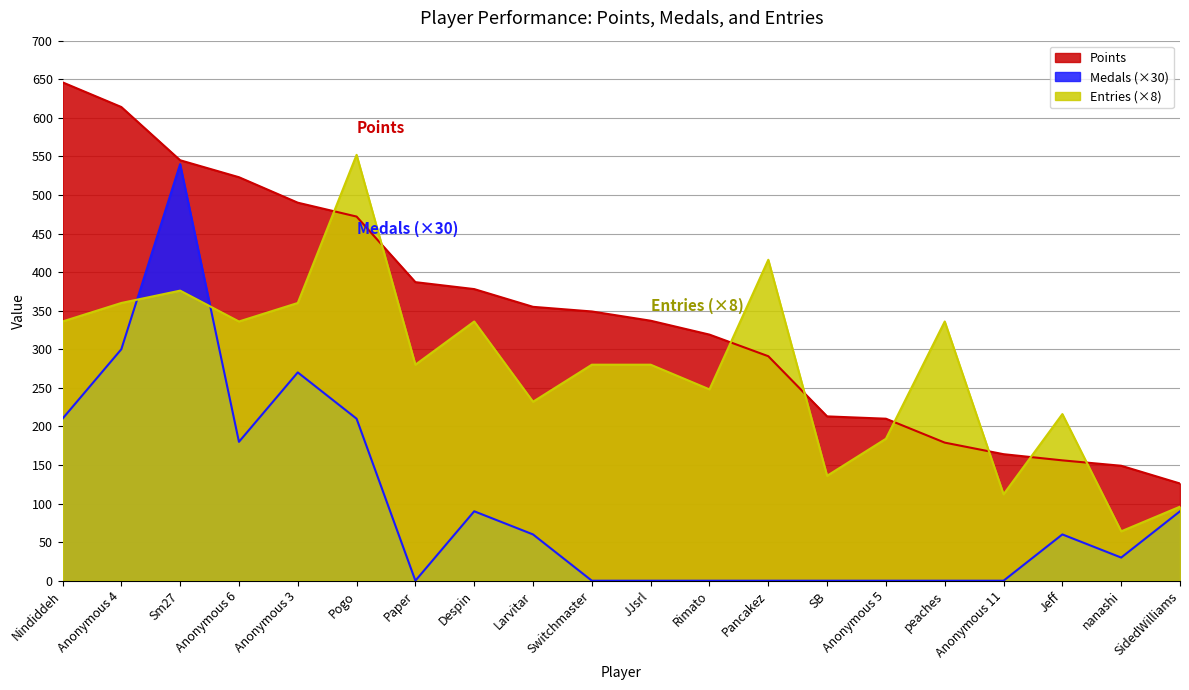

At which category does the chart reach its peak across all series?

Nindiddeh